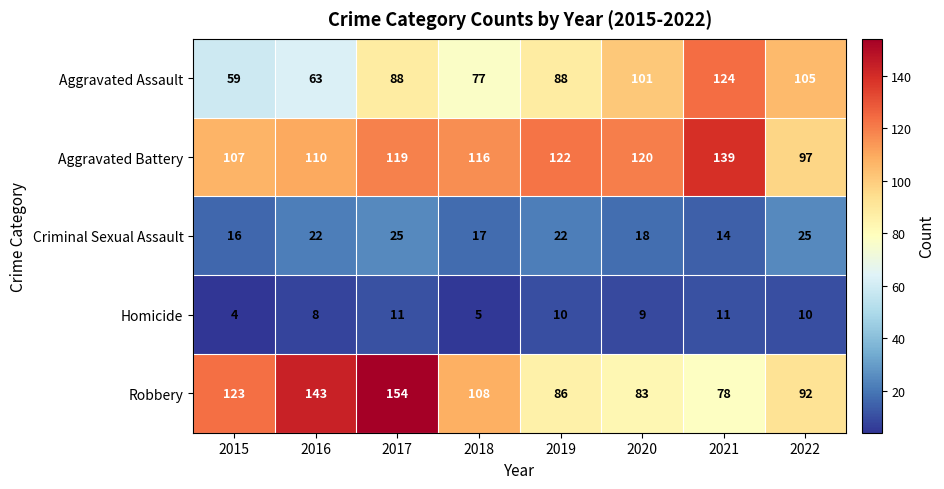

At which category is the sum across all series the highest?

2017